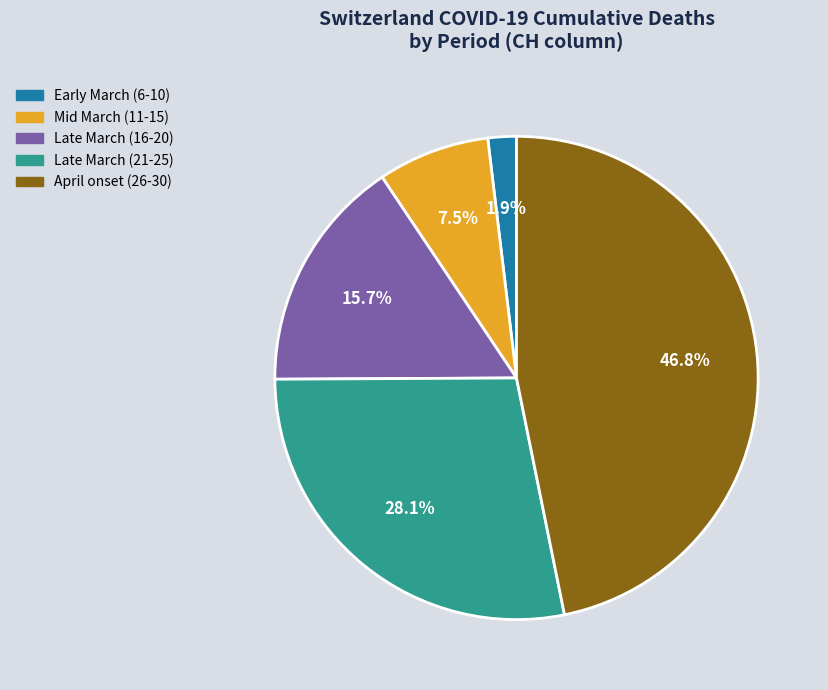

How many segments does this pie chart have?

5